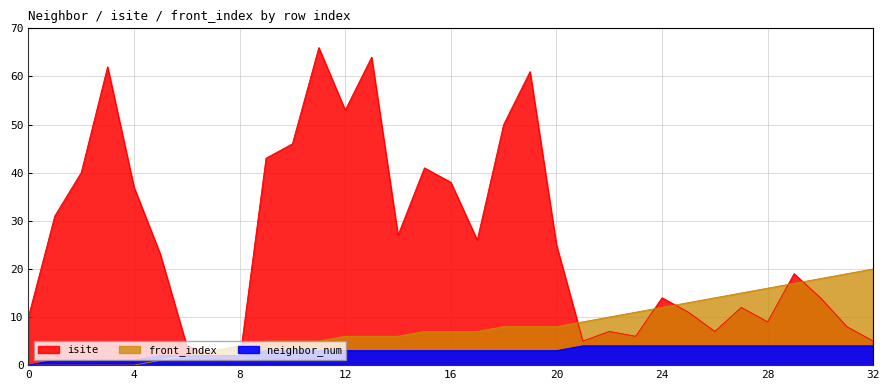

Reading right to left, list all the values displayed in this chart.

isite: 5	8	14	19	9	12	7	11	14	6	7	5	25	61	50	26	38	41	27	64	53	66	46	43	1	2	4	23	37	62	40	31	10
neighbor_num: 4	4	4	4	4	4	4	4	4	4	4	4	3	3	3	3	3	3	3	3	3	3	3	3	2	2	2	2	1	1	1	1	0
front_index: 20	19	18	17	16	15	14	13	12	11	10	9	8	8	8	7	7	7	6	6	6	5	5	5	4	3	2	1	0	0	0	0	0